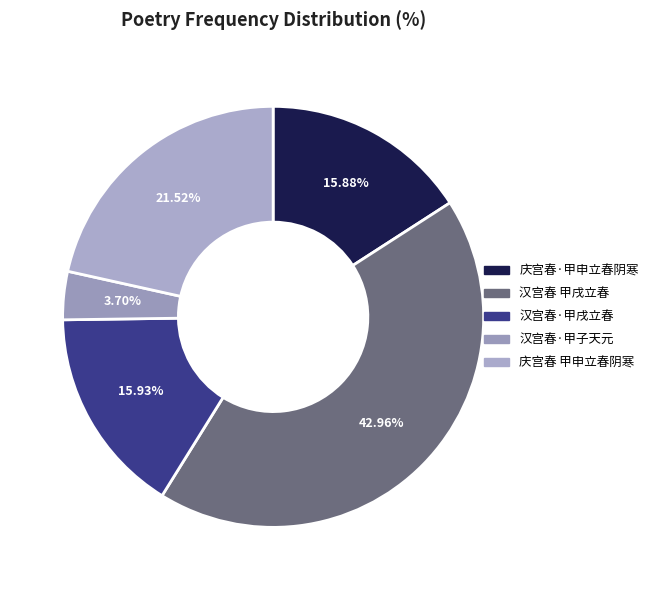

Rank the categories by value from highest to lowest.

汉宫春 甲戌立春, 庆宫春 甲申立春阴寒, 汉宫春·甲戌立春, 庆宫春·甲申立春阴寒, 汉宫春·甲子天元